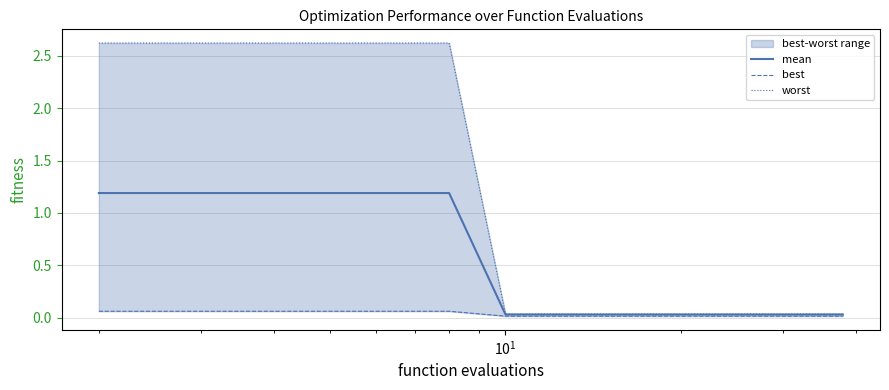

What are all the series names shown in the legend?

mean, best, worst